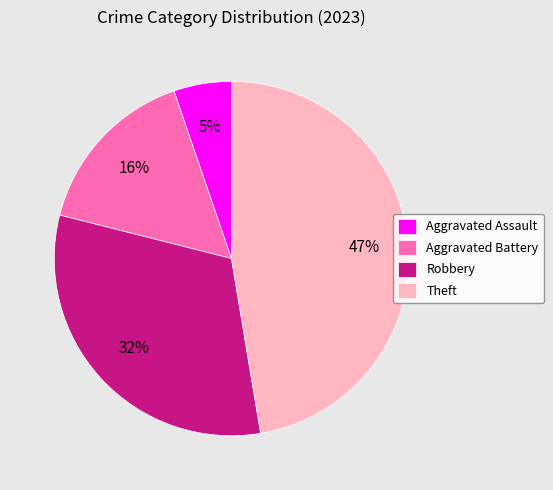

To the nearest percent, what is the combined percentage of Aggravated Battery and Aggravated Assault?

21%